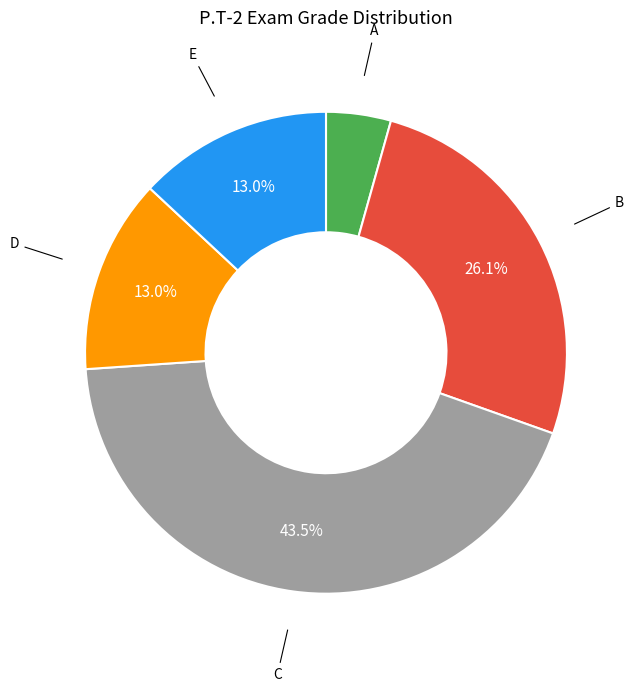

To the nearest percent, what is the difference between the largest and smallest slice percentages?

39%